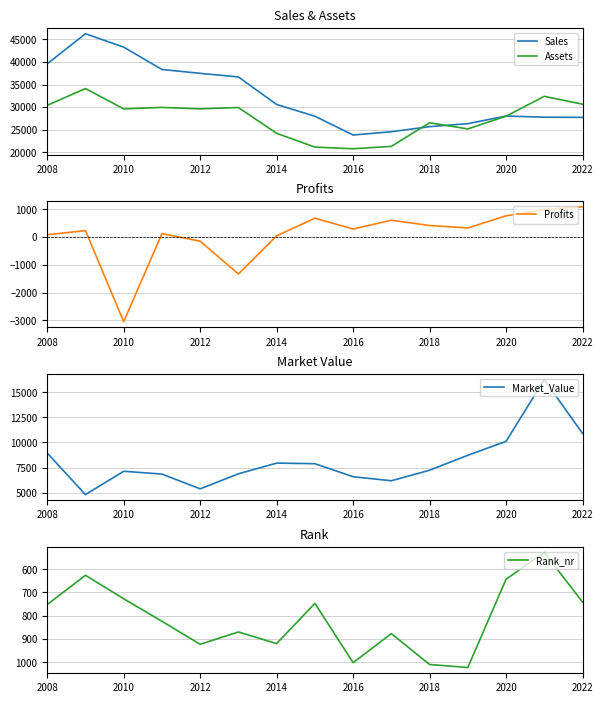

What is the difference between the maximum and minimum values in the Rank_nr series?

495